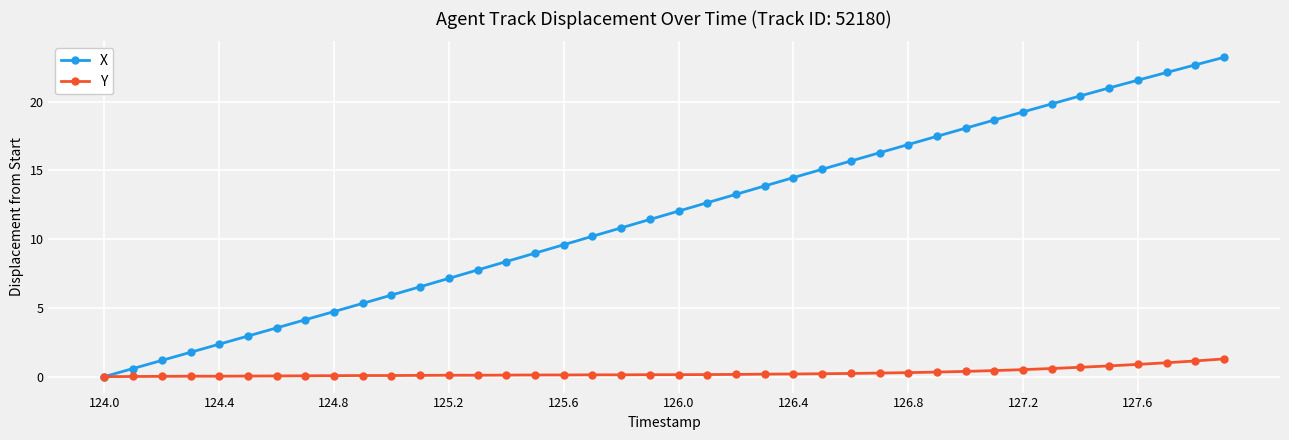

True or false: X has more than 2 points higher than both neighbors.

False